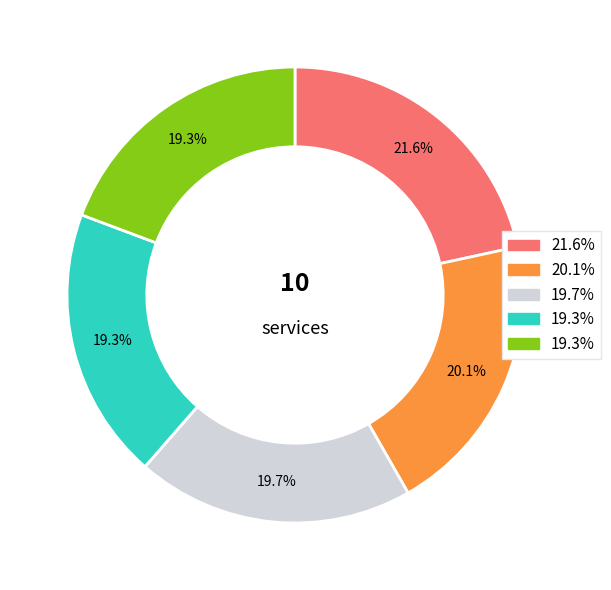

To the nearest percent, what is the average slice percentage?

20%